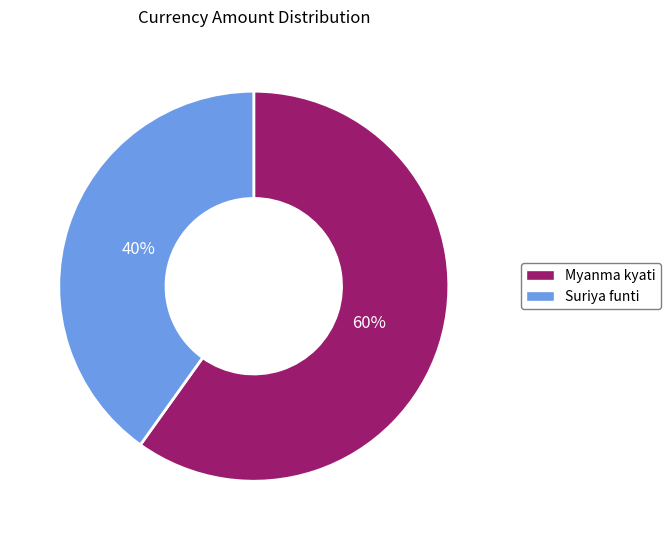

Rank the categories by value from highest to lowest.

Myanma kyati, Suriya funti